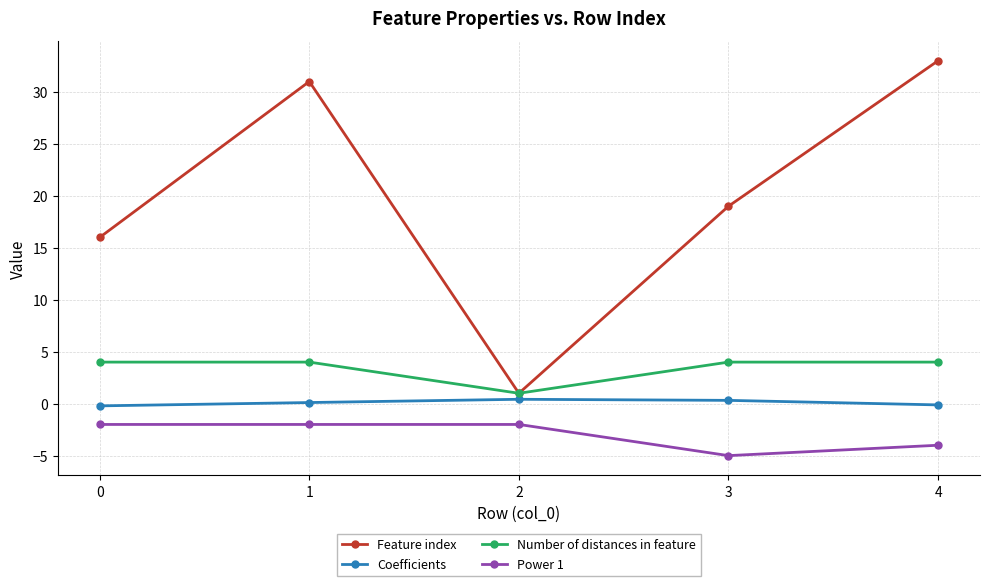

True or false: Number of distances in feature and Power 1 intersect in this chart.

False